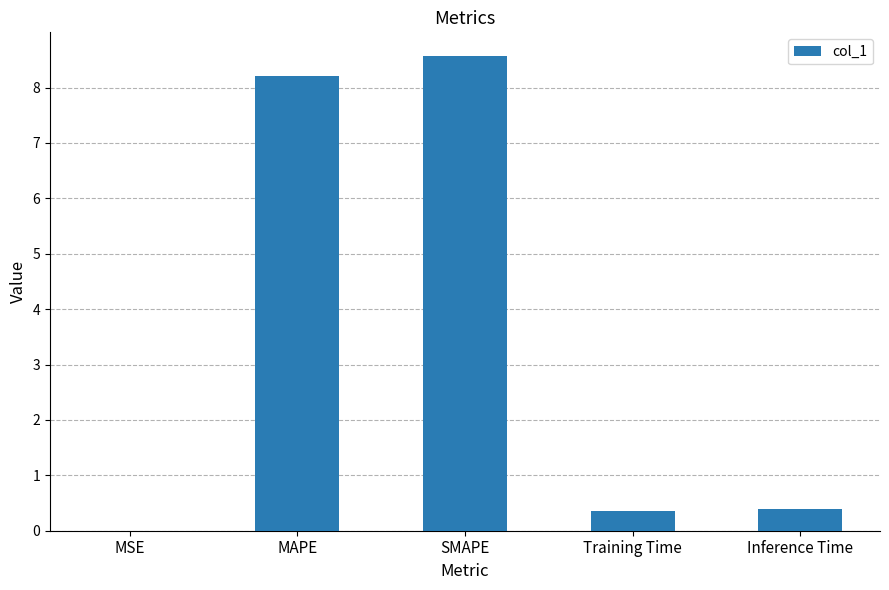

What is the change in value from MAPE to Training Time?

-7.9